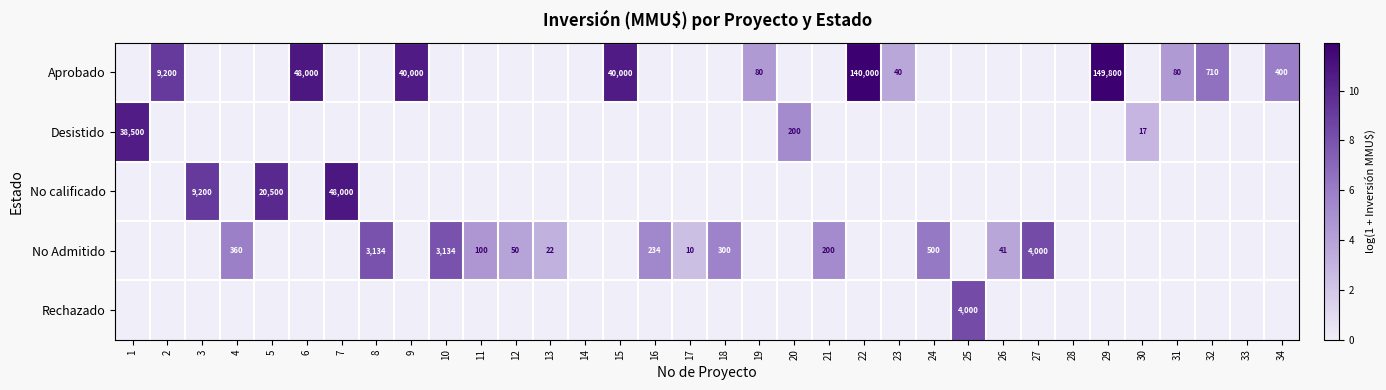

How many data points in No Admitido are above 0?

13